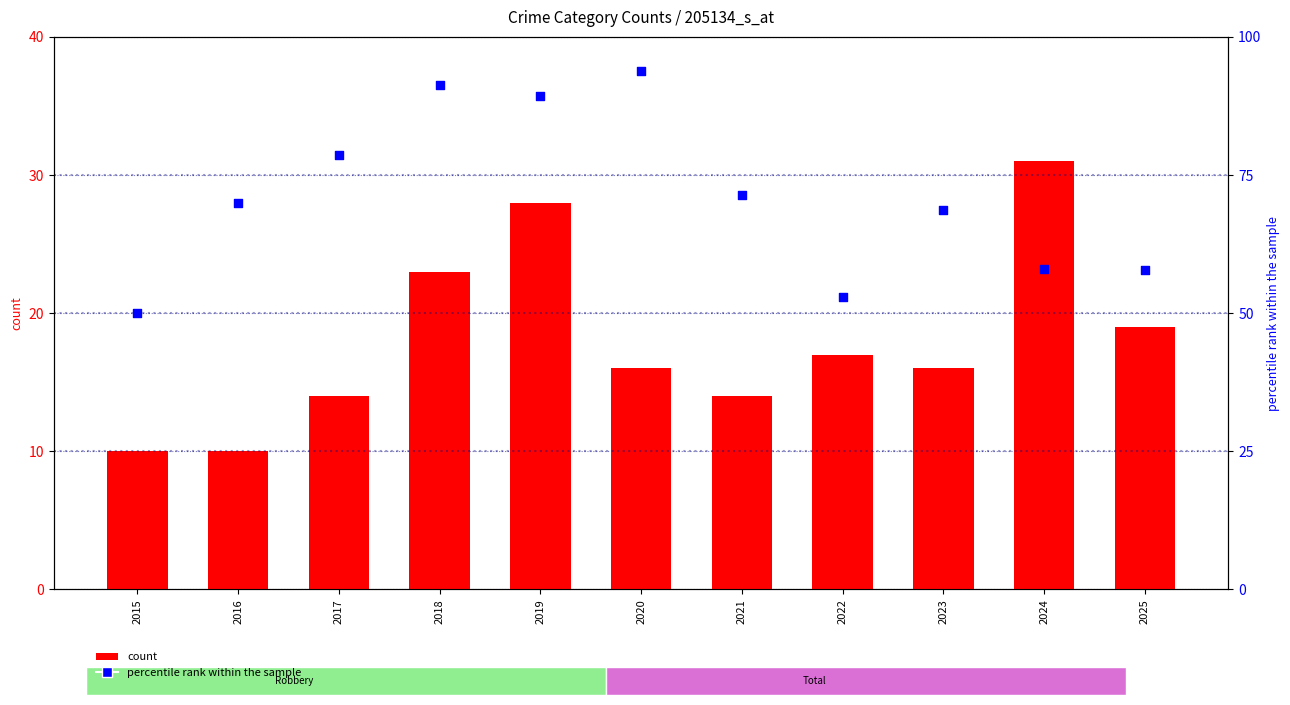

What is the total value across all series at 2024?

89.1